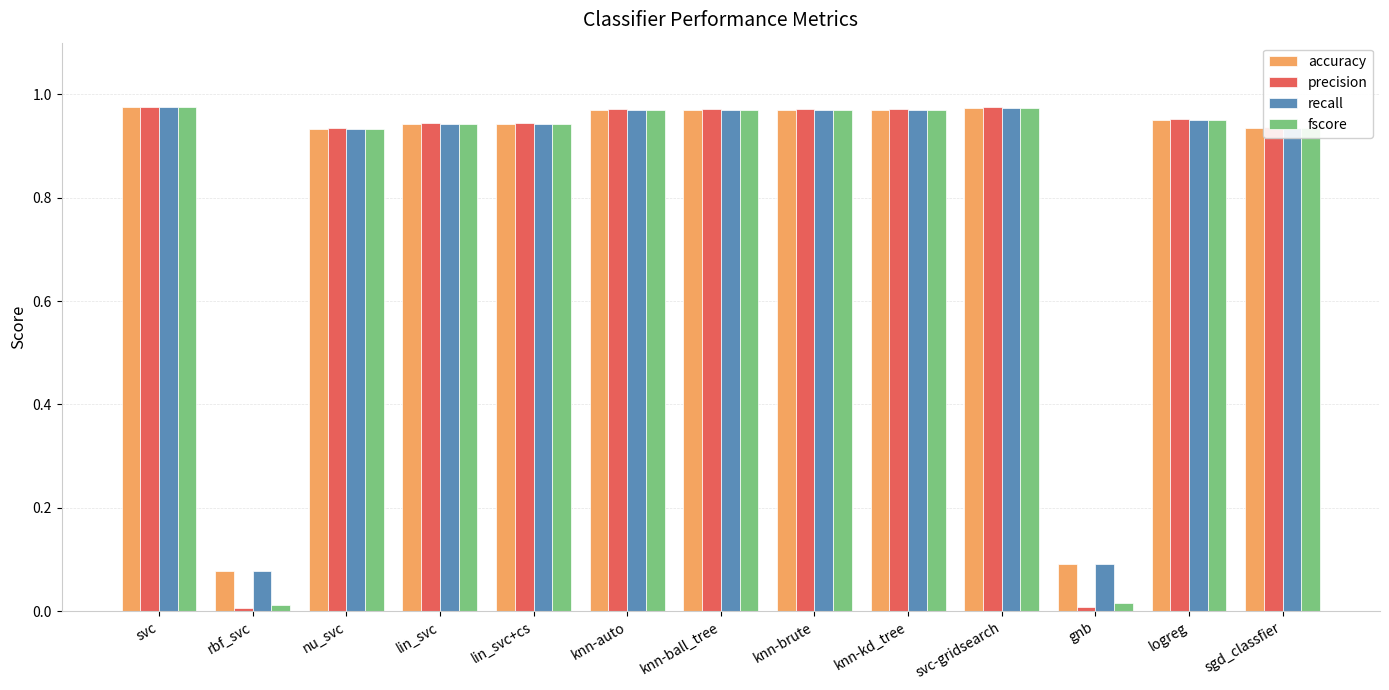

Where is accuracy nearest to the value 0?

rbf_svc